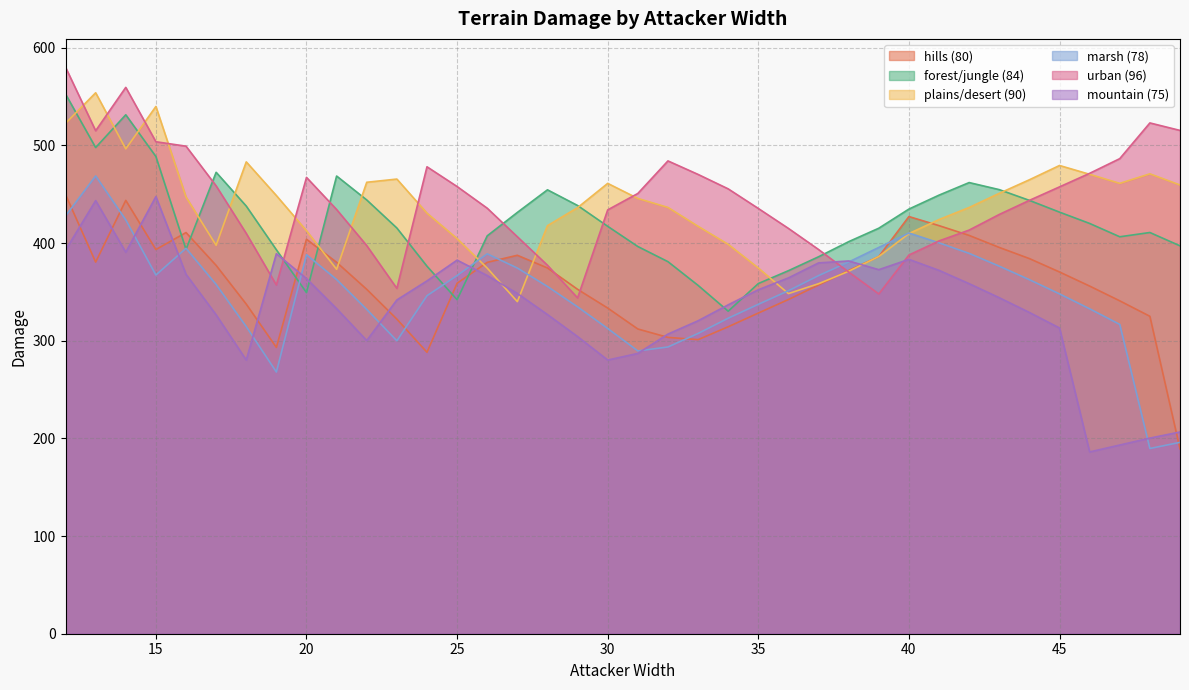

In forest/jungle (84), how many points are lower than both neighbors (excluding endpoints)?

6